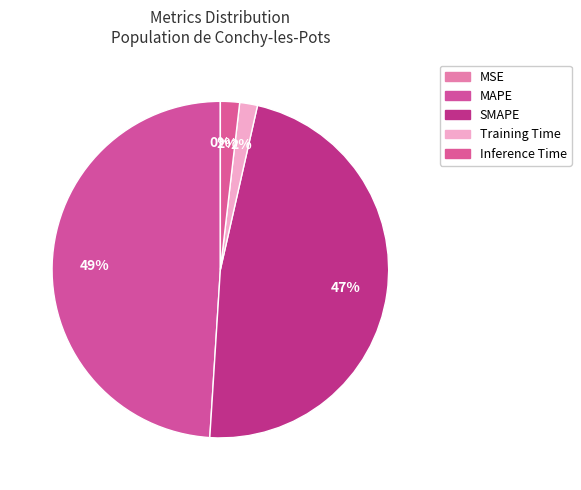

Rank the categories by value from highest to lowest.

MAPE, SMAPE, Inference Time, Training Time, MSE